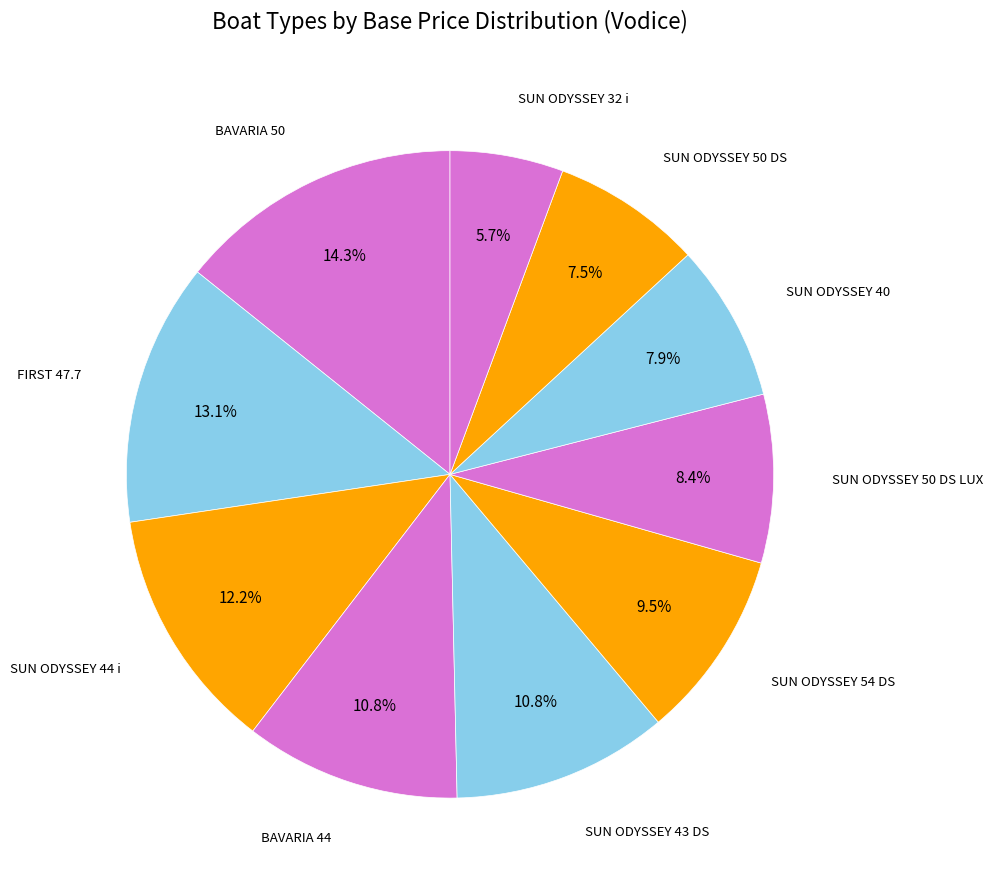

What percentage is NOT represented by SUN ODYSSEY 32 i?

94.3%